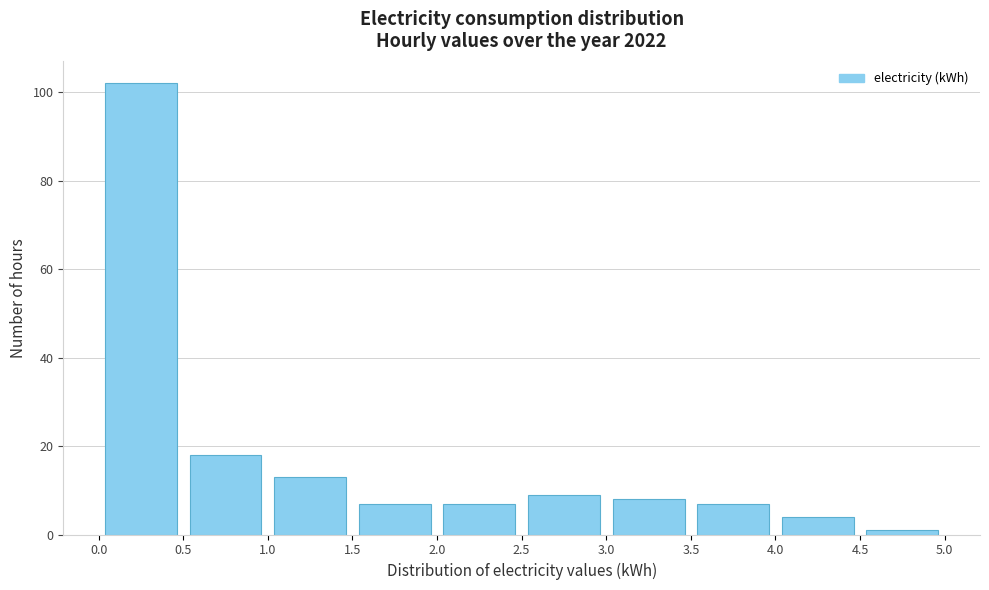

What is the height of the bar covering 1.0 to 1.5 on the x-axis? The values are not printed on the chart, so give them approximately, as read against the axis.

14